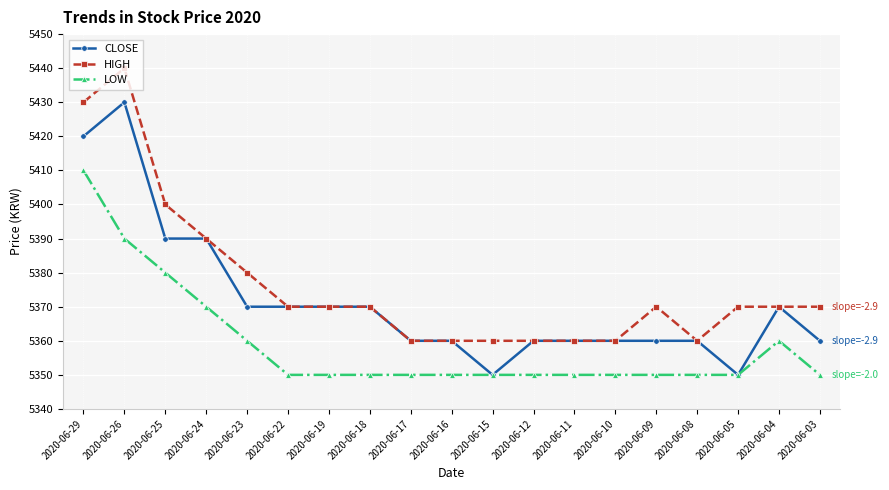

Which category has the highest value across all series?

2020-06-26